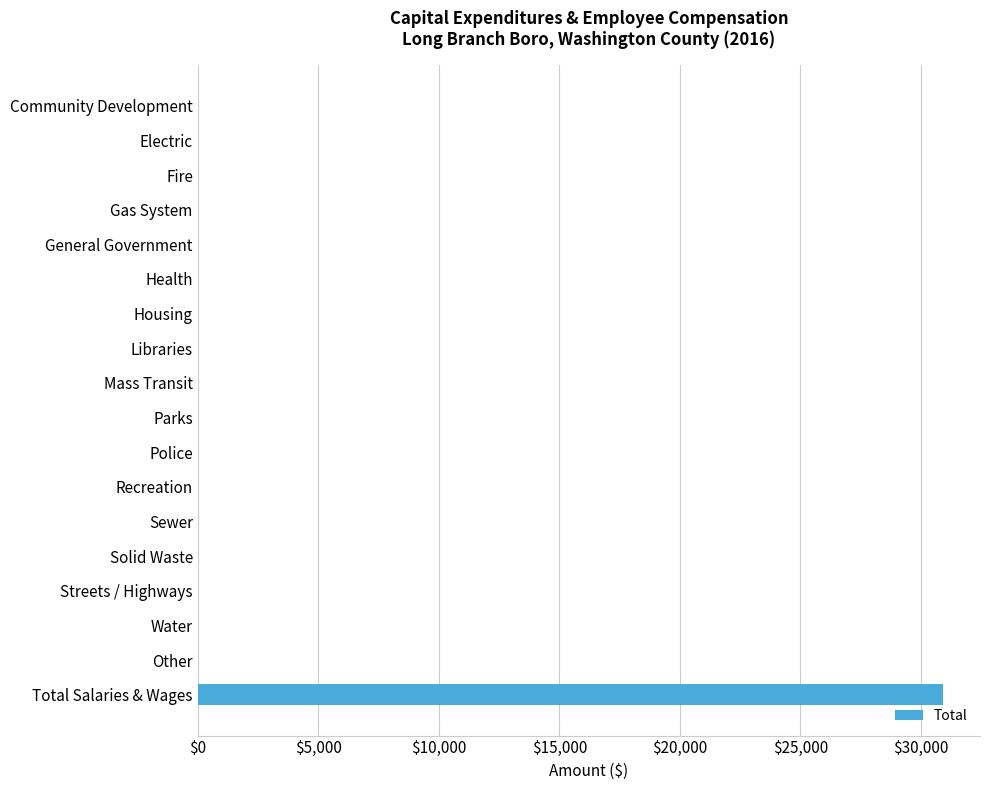

What is the sum of all values?

30902